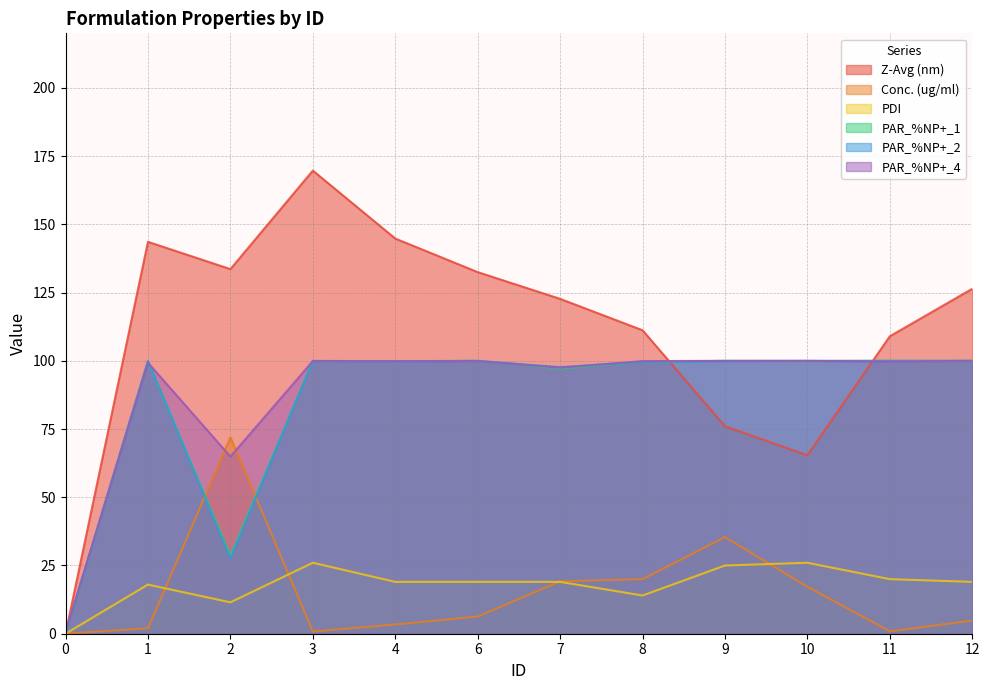

Which series ends up on top after the final intersection of PAR_%NP+_4 and Z-Avg (nm)?

Z-Avg (nm)